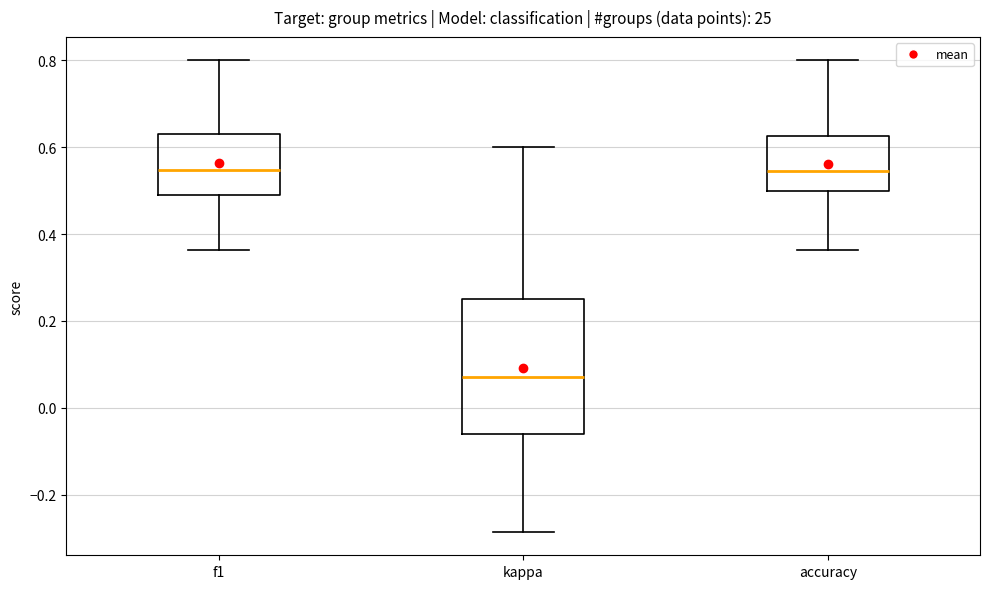

Which box's median line is the lowest?

kappa